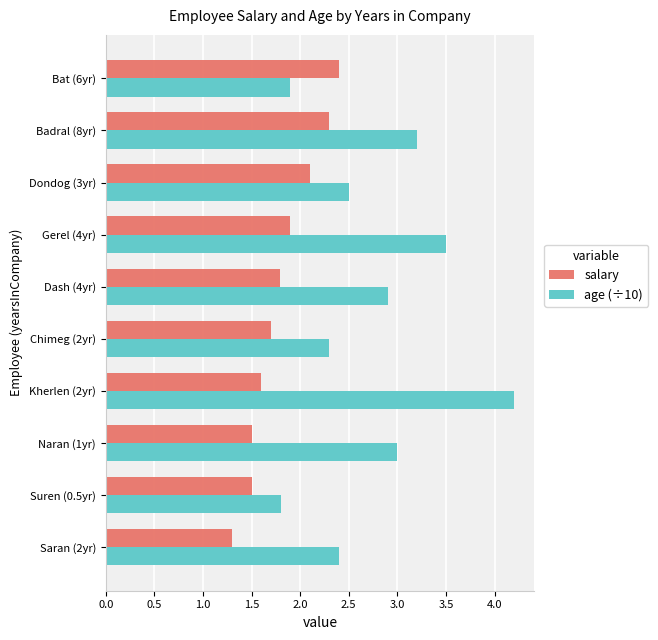

What is the difference between the maximum and minimum values in the age (÷10) series?

2.4